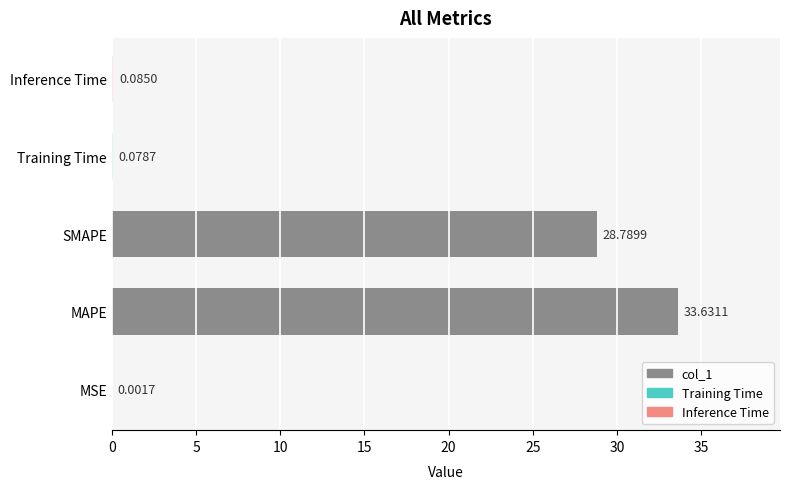

What is the sum of the values at Training Time and MAPE?

33.7